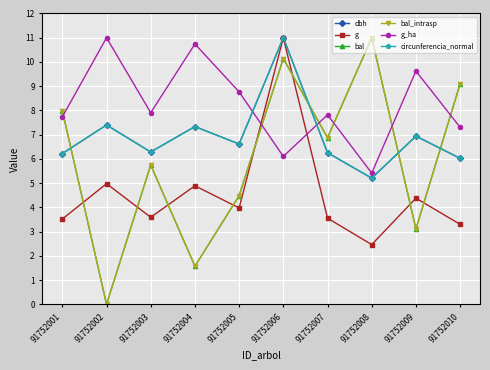

Reading left to right, transcribe all the data shown in this chart.

dbh: 91752001=6.2	91752002=7.4	91752003=6.3	91752004=7.3	91752005=6.6	91752006=11.0	91752007=6.3	91752008=5.2	91752009=6.9	91752010=6.0
g: 91752001=3.5	91752002=5.0	91752003=3.6	91752004=4.9	91752005=4.0	91752006=11.0	91752007=3.6	91752008=2.5	91752009=4.4	91752010=3.3
bal: 91752001=8.0	91752002=0.0	91752003=5.7	91752004=1.6	91752005=4.5	91752006=10.1	91752007=6.9	91752008=11.0	91752009=3.1	91752010=9.1
bal_intrasp: 91752001=8.0	91752002=0.0	91752003=5.7	91752004=1.6	91752005=4.5	91752006=10.1	91752007=6.9	91752008=11.0	91752009=3.1	91752010=9.1
g_ha: 91752001=7.7	91752002=11.0	91752003=7.9	91752004=10.7	91752005=8.8	91752006=6.1	91752007=7.8	91752008=5.4	91752009=9.6	91752010=7.3
circunferencia_normal: 91752001=6.2	91752002=7.4	91752003=6.3	91752004=7.3	91752005=6.6	91752006=11.0	91752007=6.3	91752008=5.2	91752009=6.9	91752010=6.0